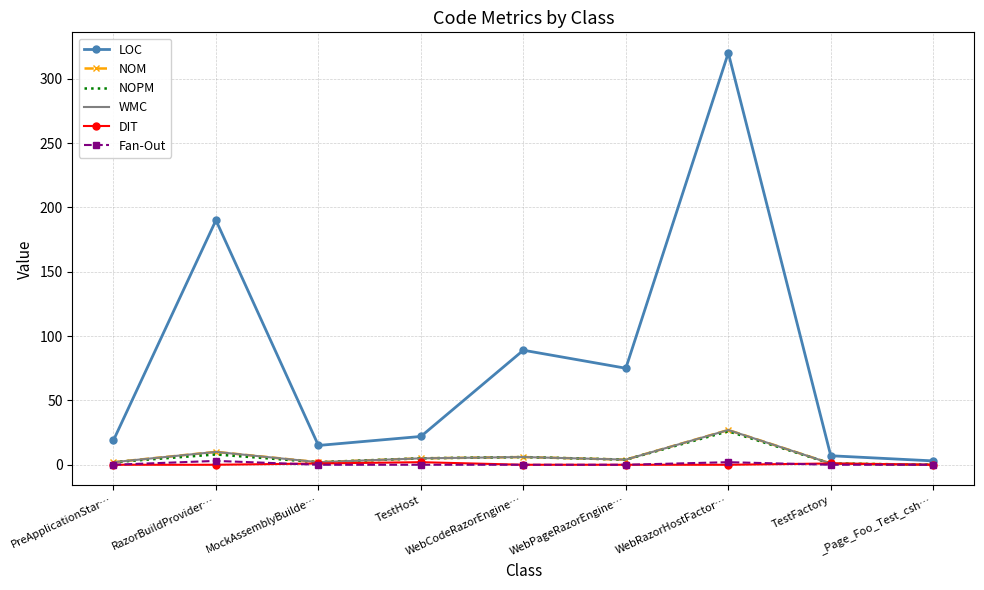

True or false: LOC and NOM cross at least once.

False